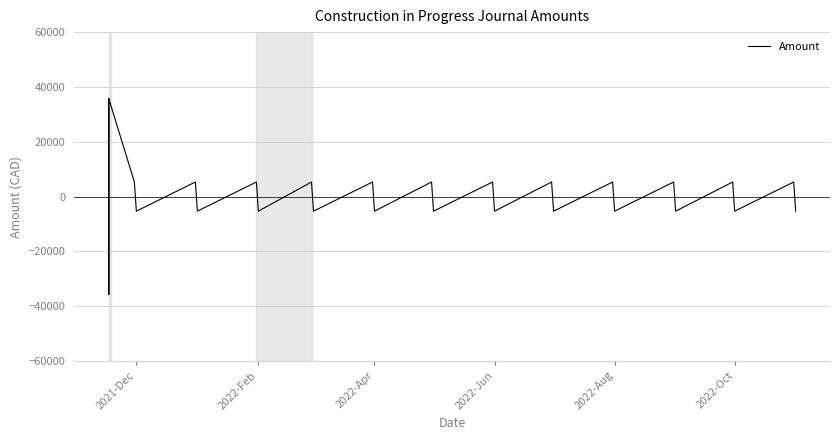

Is it true that the value at 13 is 2198.6?

False